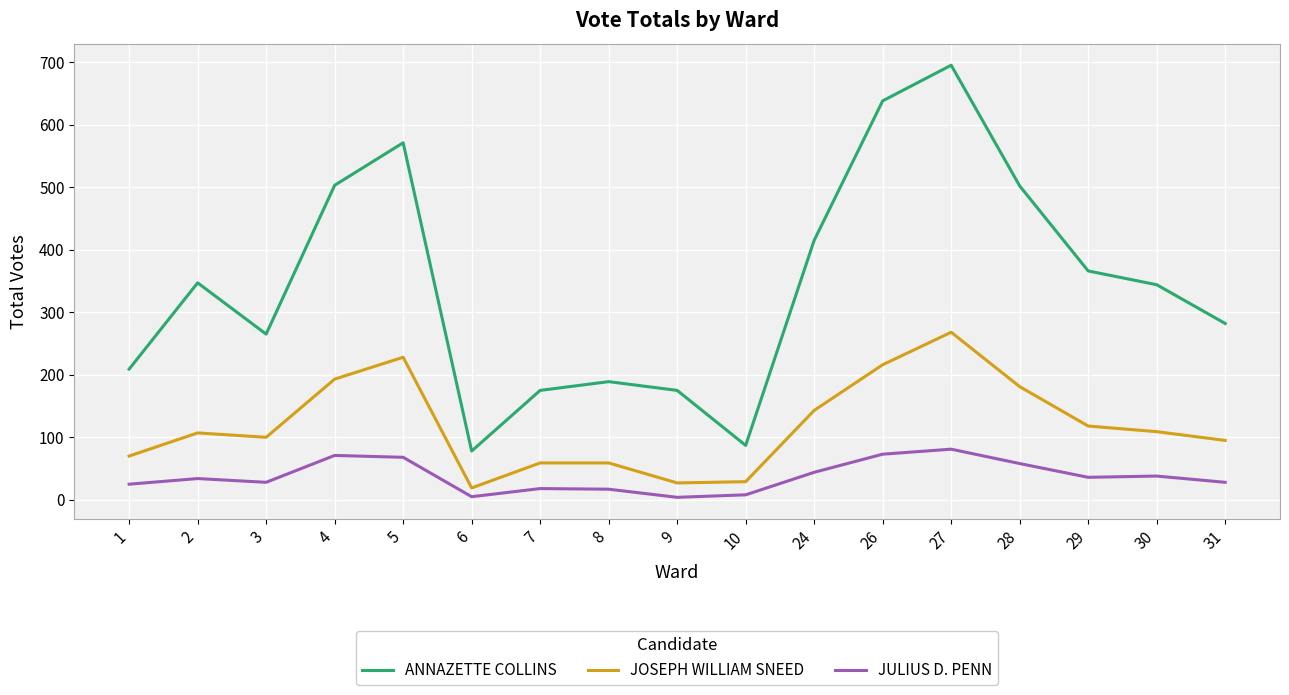

True or false: JOSEPH WILLIAM SNEED and JULIUS D. PENN cross at least once.

False